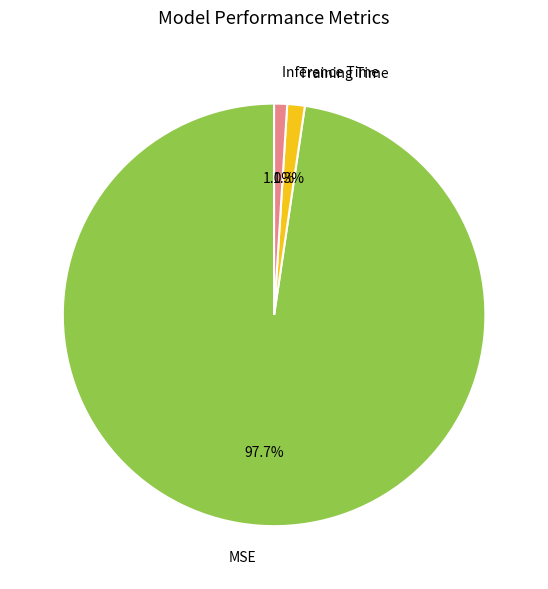

Which category has the biggest portion of the pie?

MSE